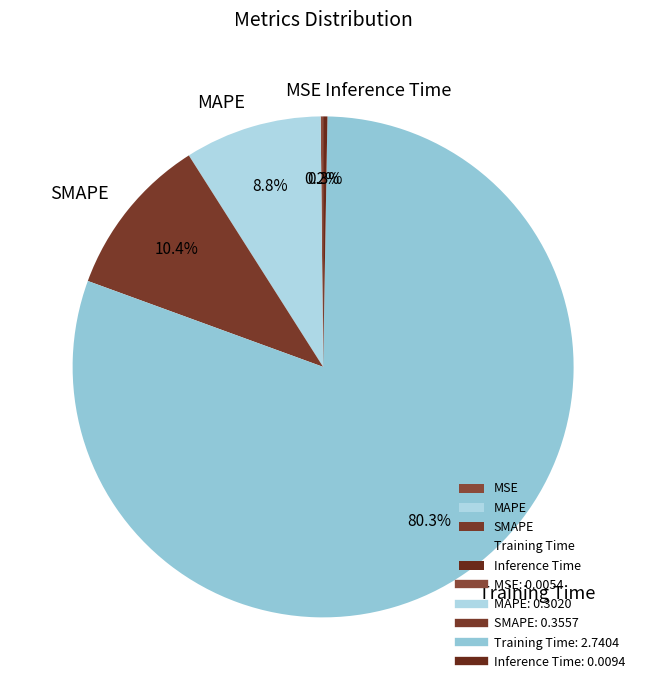

What is the total percentage of MAPE and Training Time?

89.1%